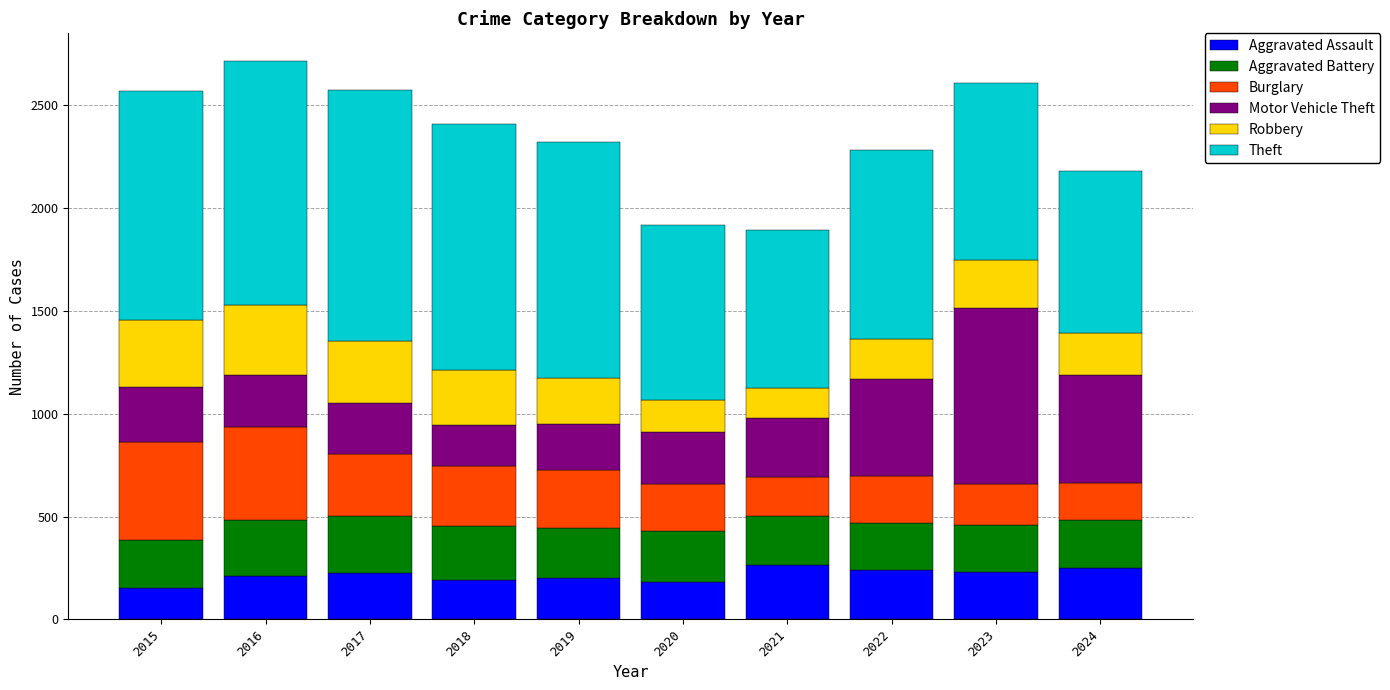

What is the difference between the maximum and second lowest values in the Aggravated Assault series?

82